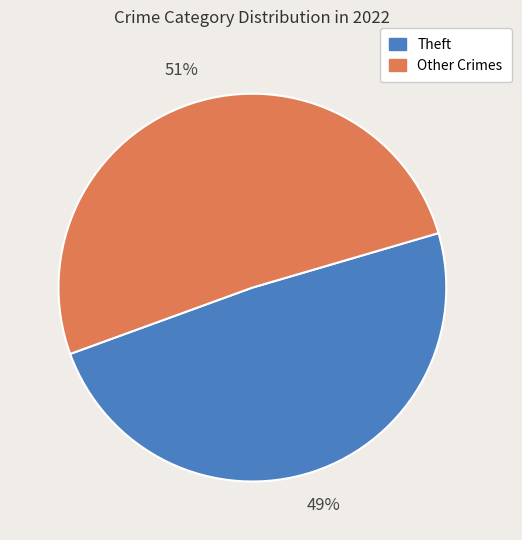

Is there a majority slice in this chart?

Yes